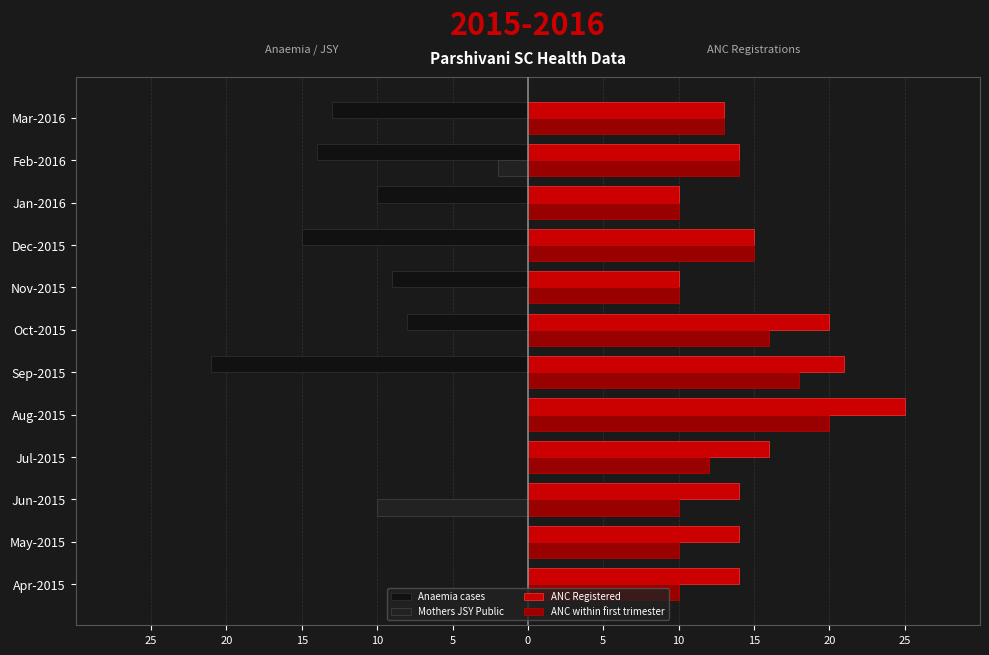

How many values in the Anaemia cases series exceed -8?

5